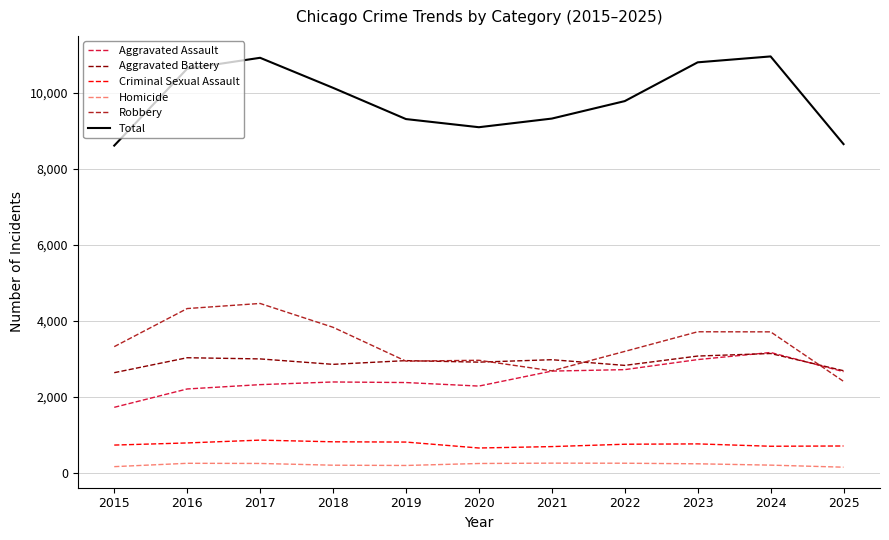

Count the number of categories in the chart.

11